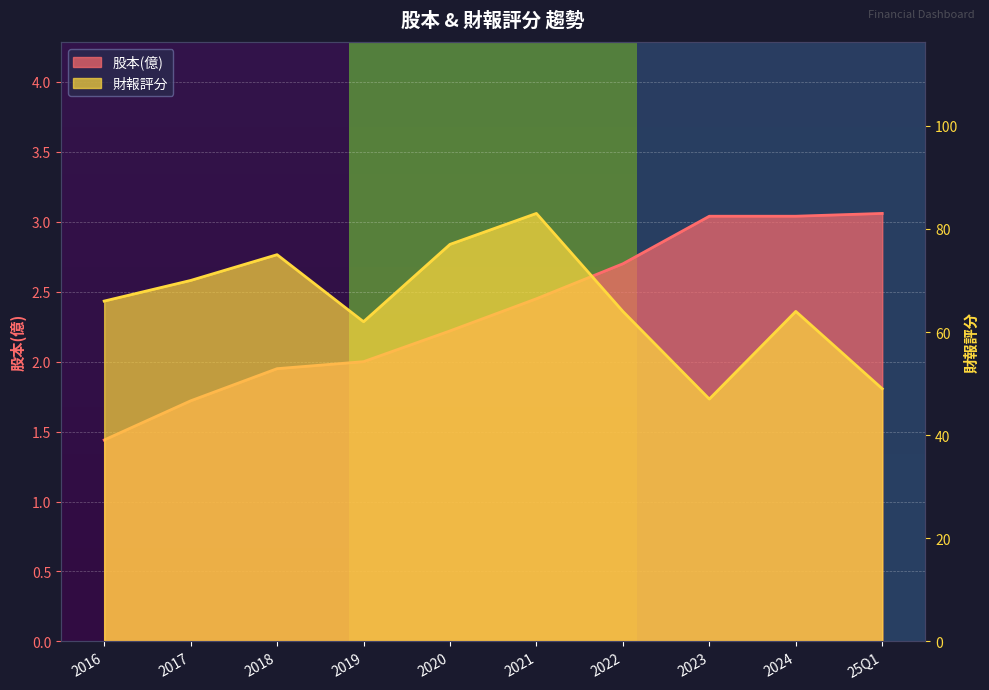

How many data points in 股本(億) are less than 2?

3